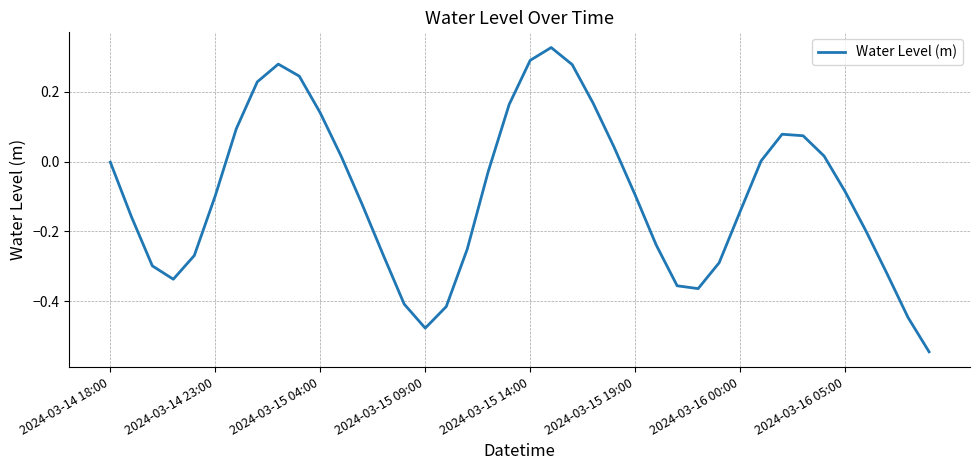

How many lines are shown in the chart?

1